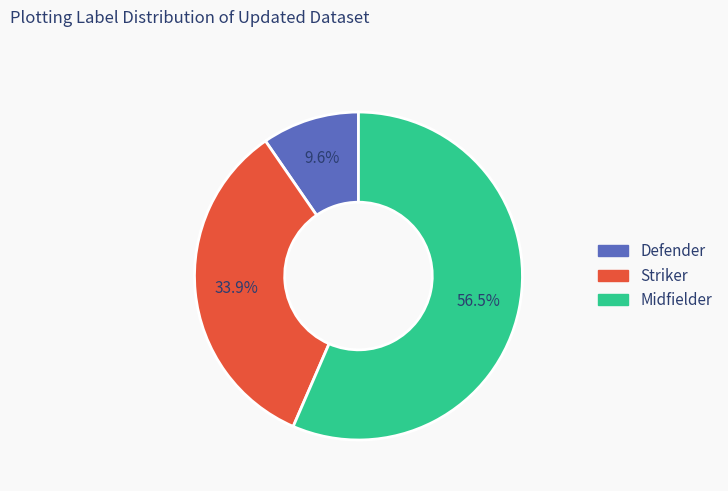

Rank the categories by value from lowest to highest.

Defender, Striker, Midfielder